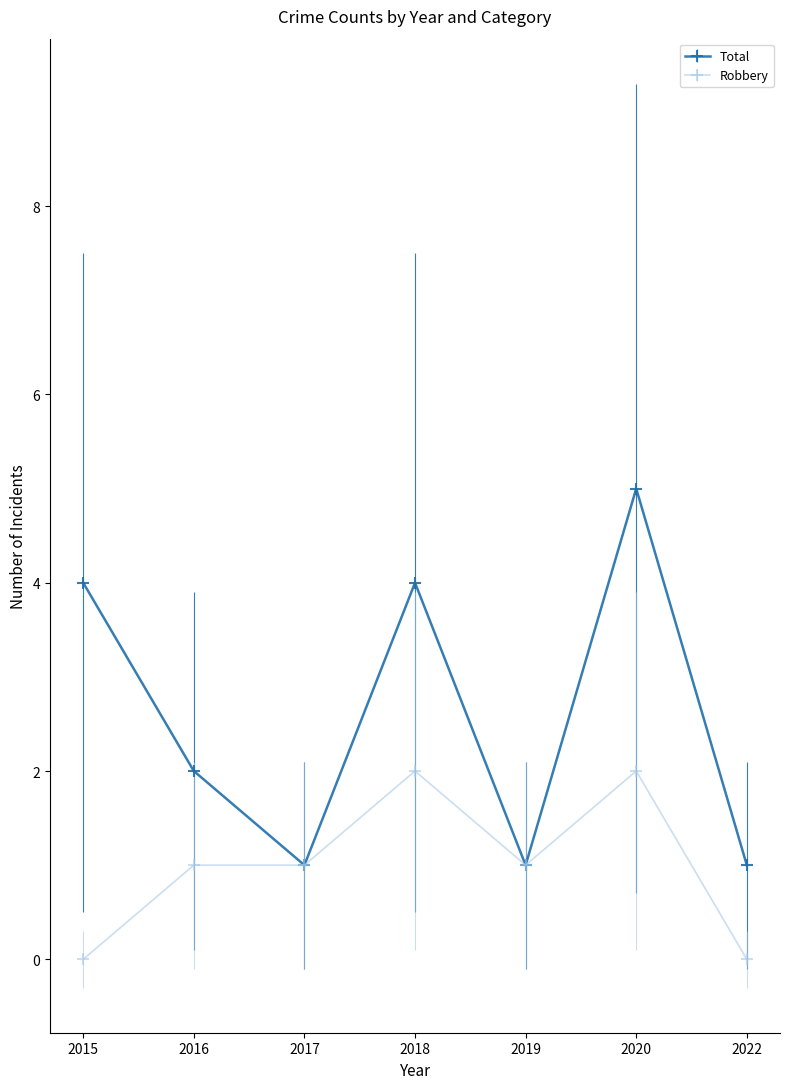

At which category does Total reach its first local peak?

2018